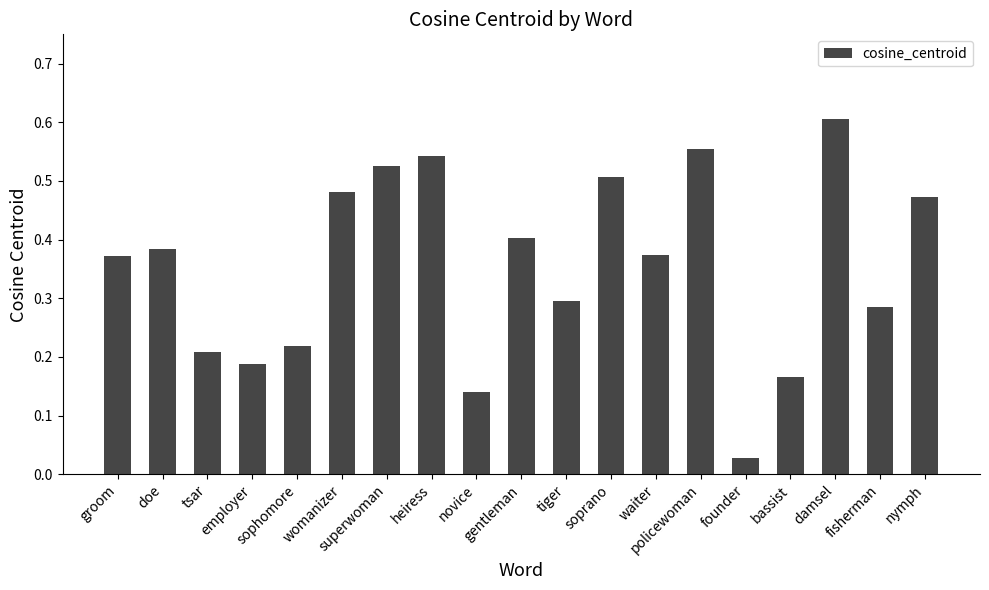

What is the difference between the second highest and minimum values?

0.5